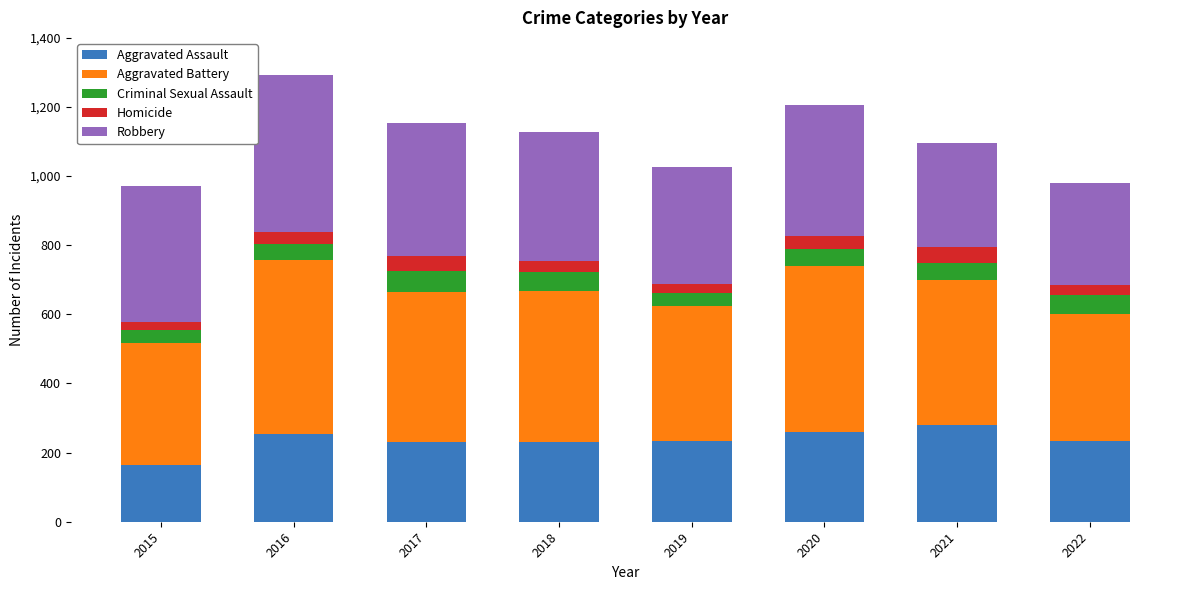

Which category has the lowest value in the Aggravated Assault series?

2015